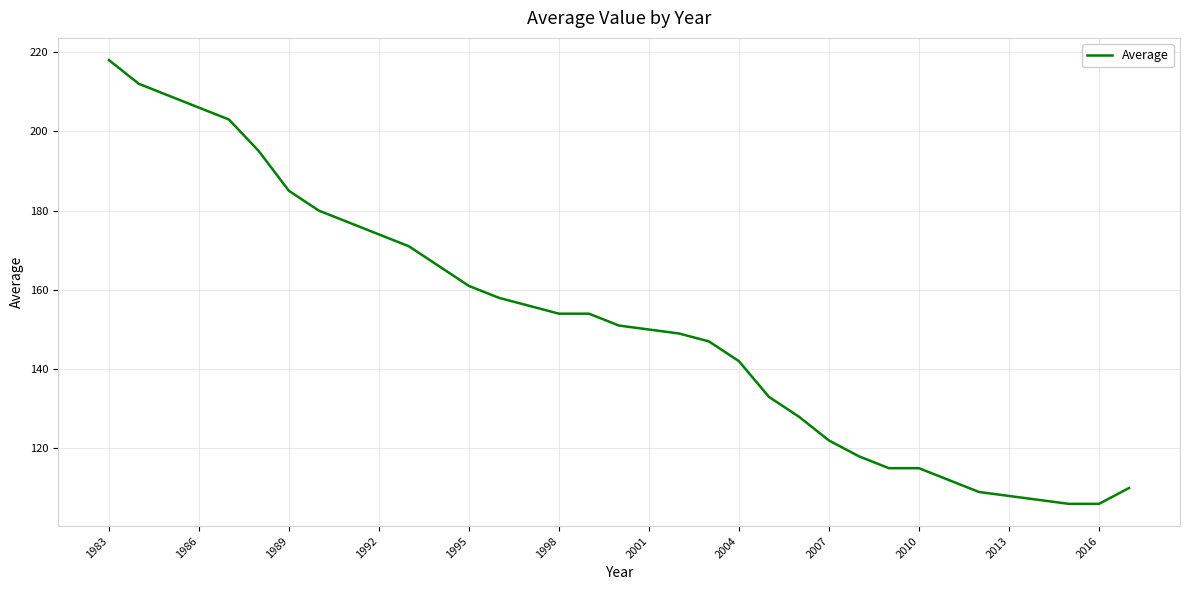

What is the difference between the maximum and minimum values?

112